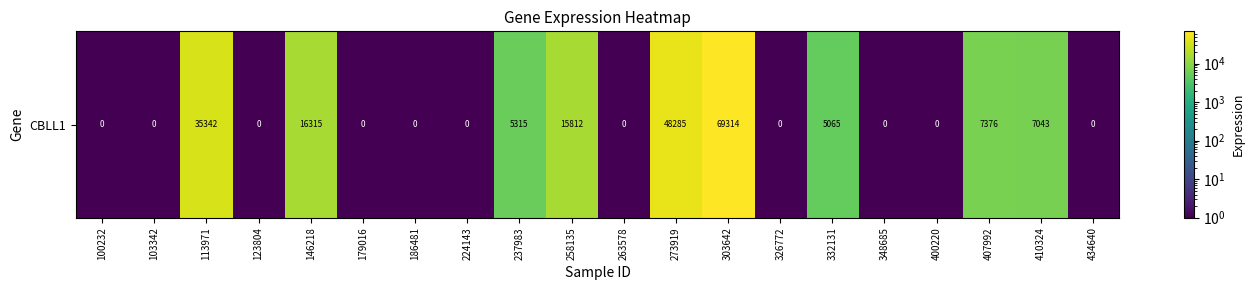

How many data points does each series have?

20